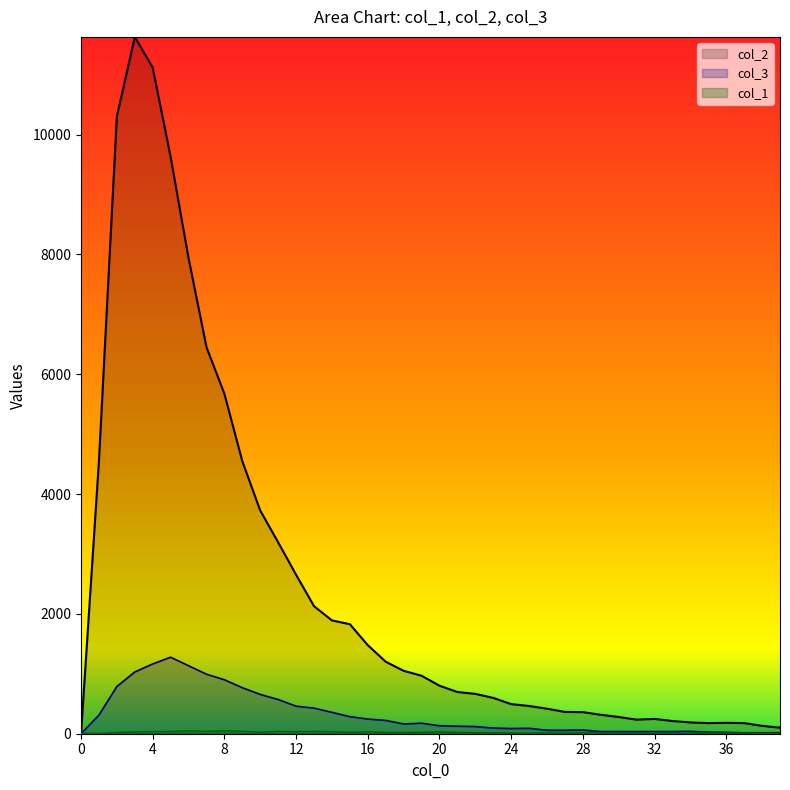

How many times do col_3 and col_1 cross each other?

1